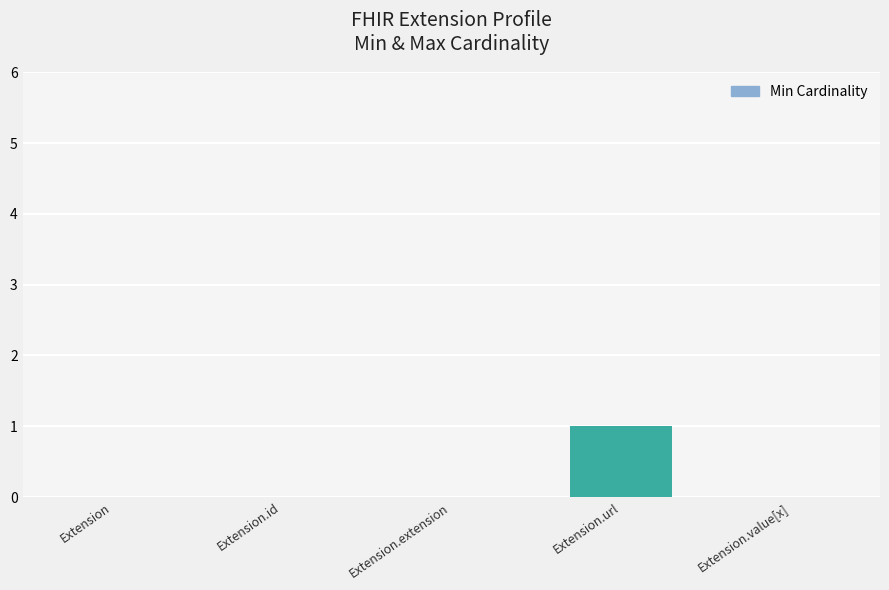

Which label corresponds to the largest value in the chart?

Extension.url